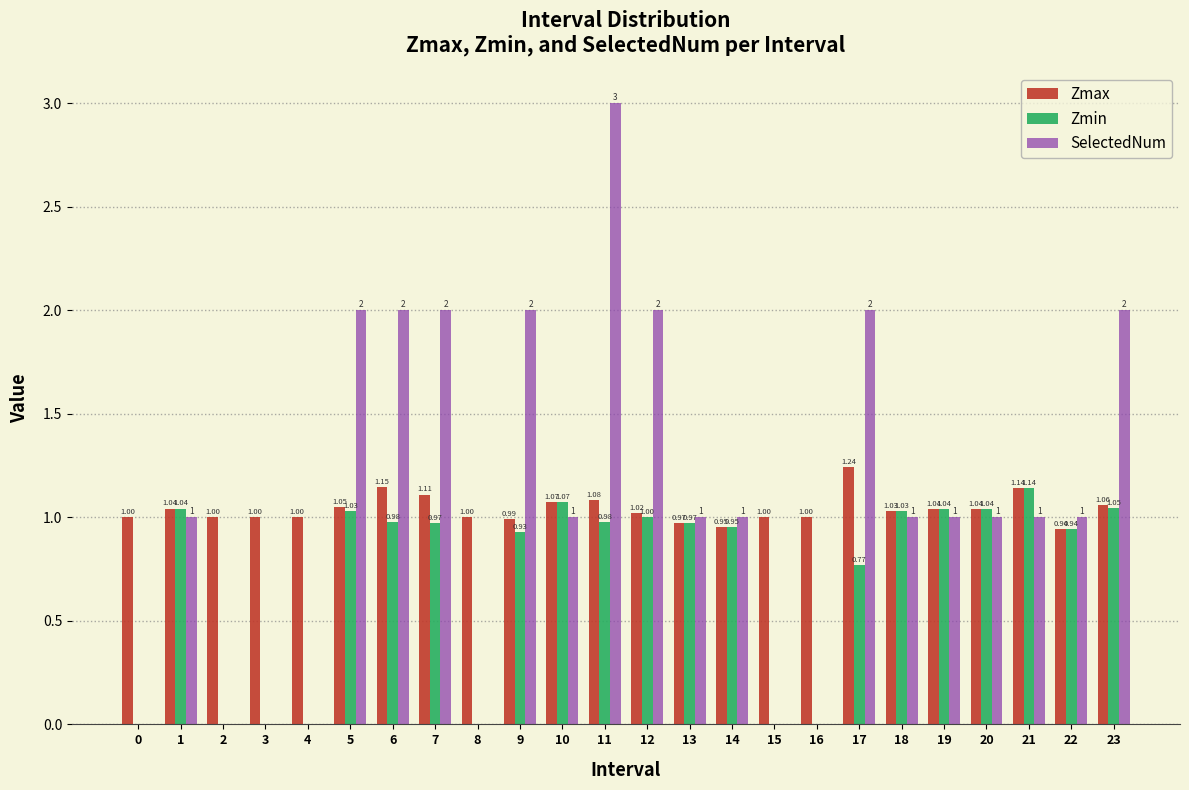

Which series changed the most between 1 and 16?

Zmin